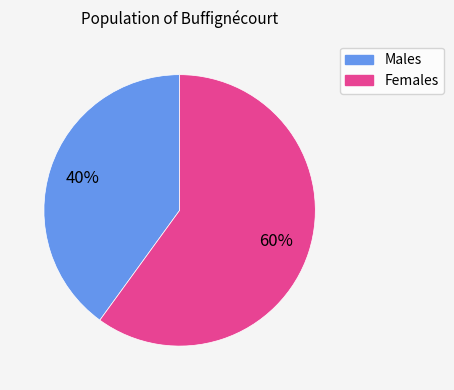

Is there a majority slice in this chart?

Yes